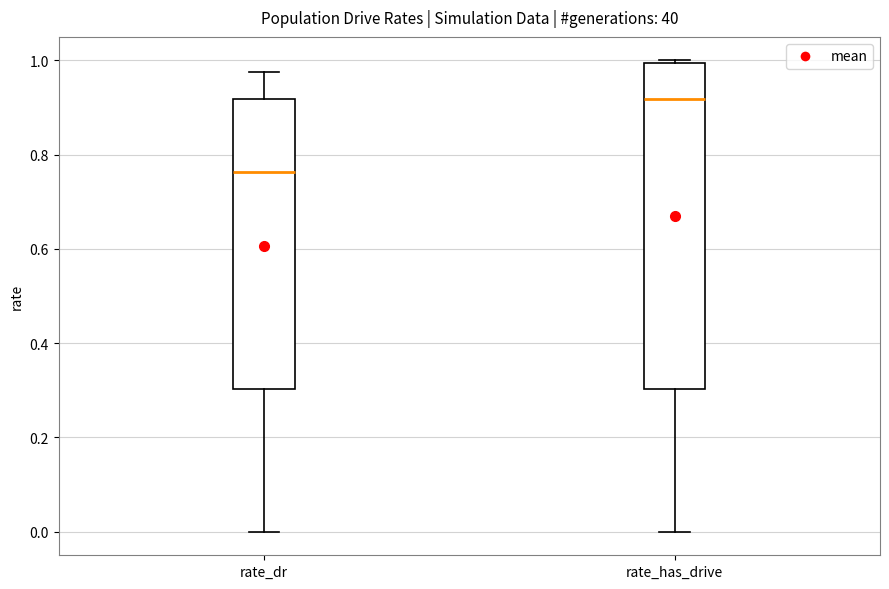

Which box has the lowest median line?

rate_dr